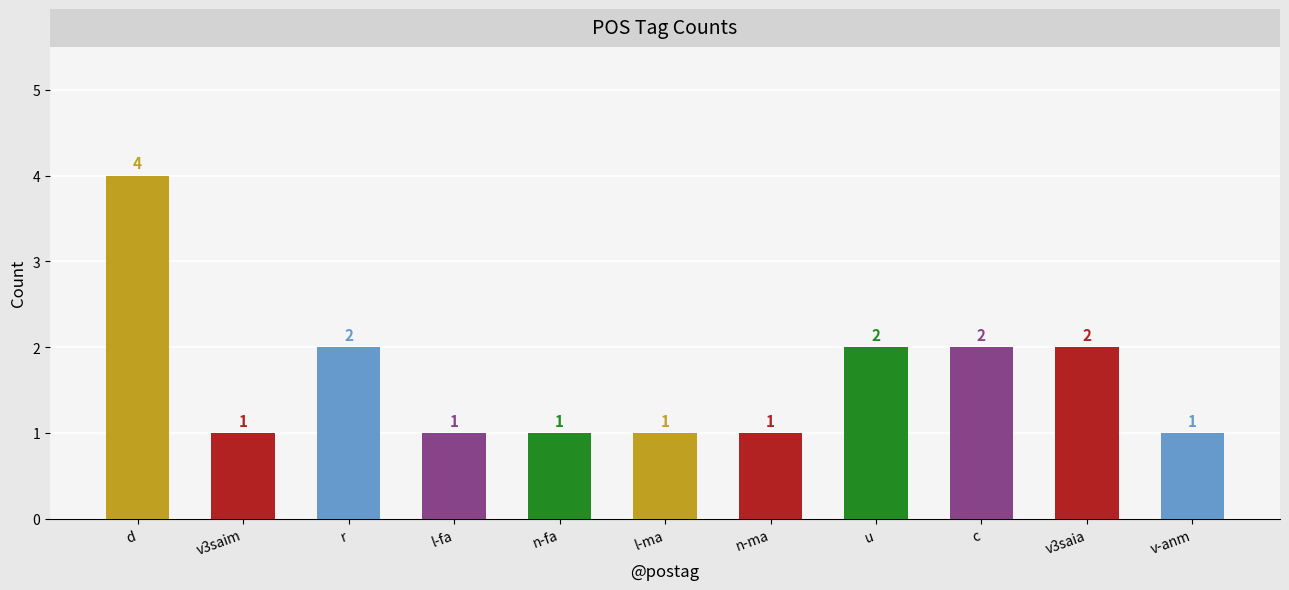

What is the average value?

2